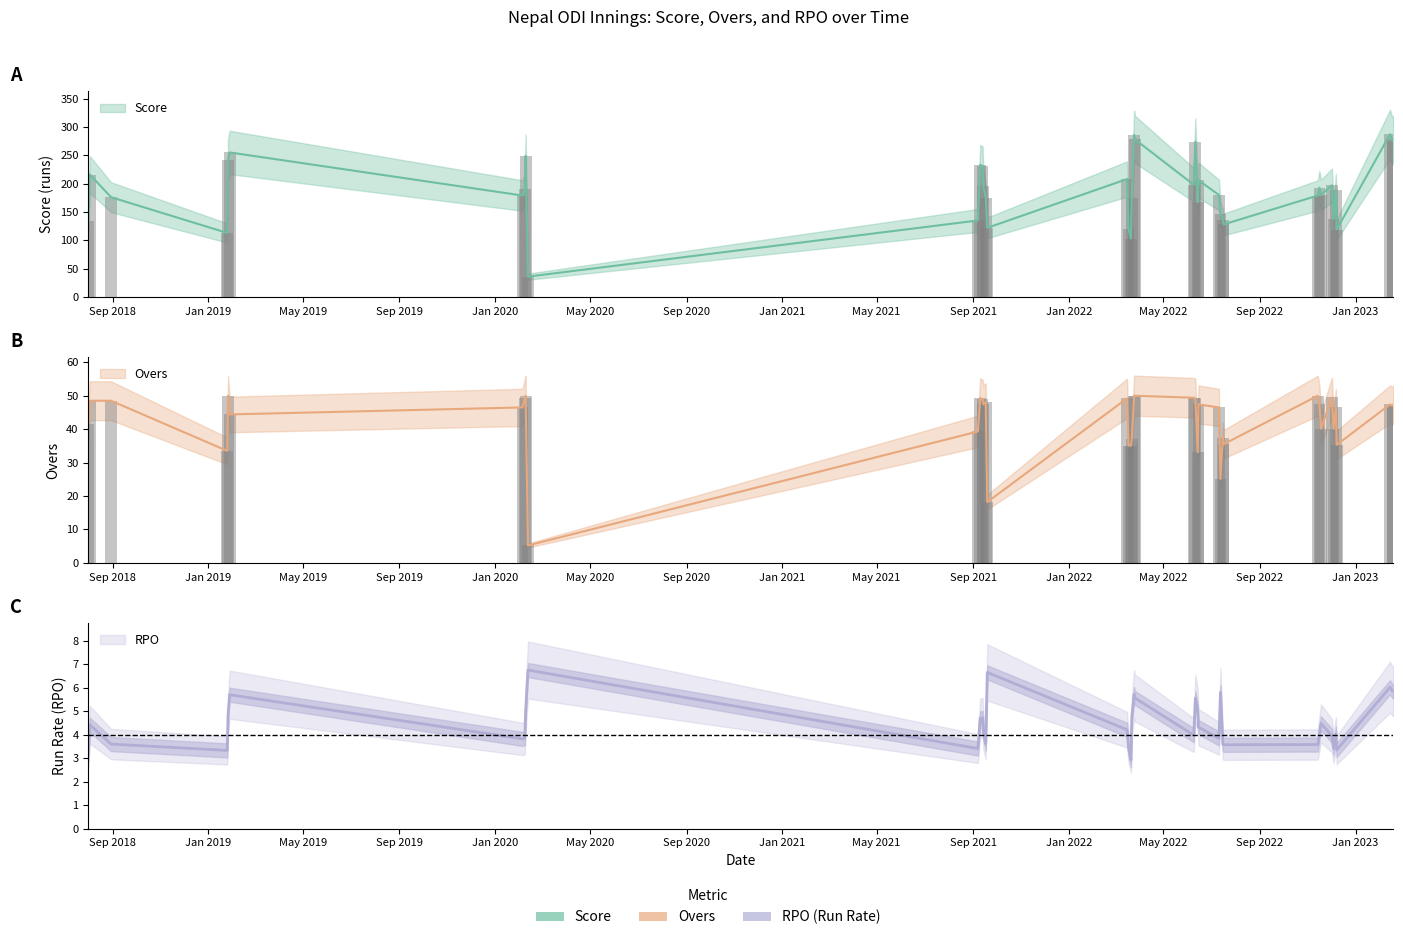

How many values in the Score series are below 189?

20